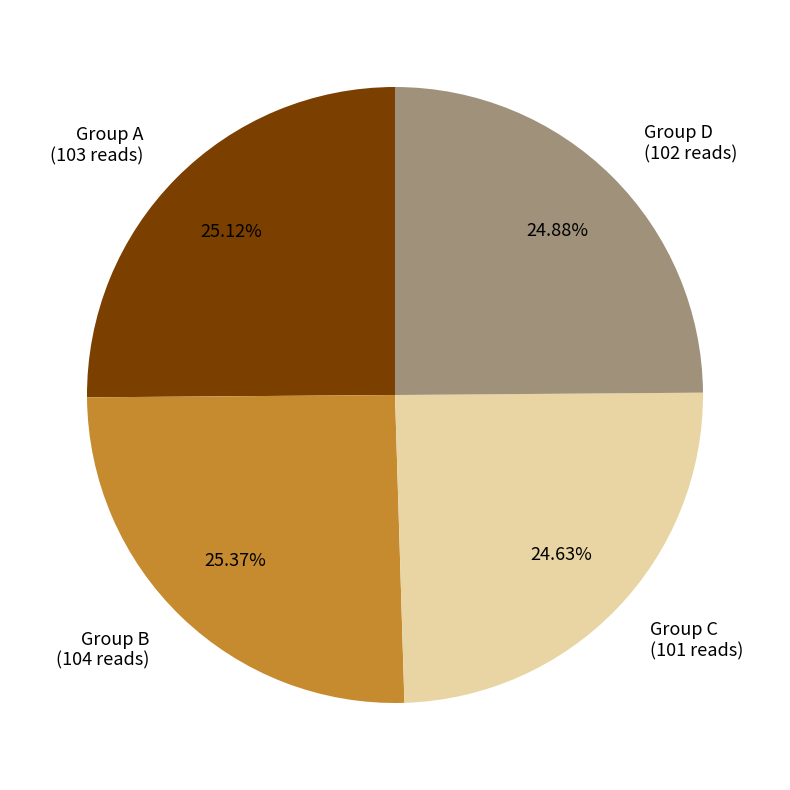

How many slices are in this pie chart?

4